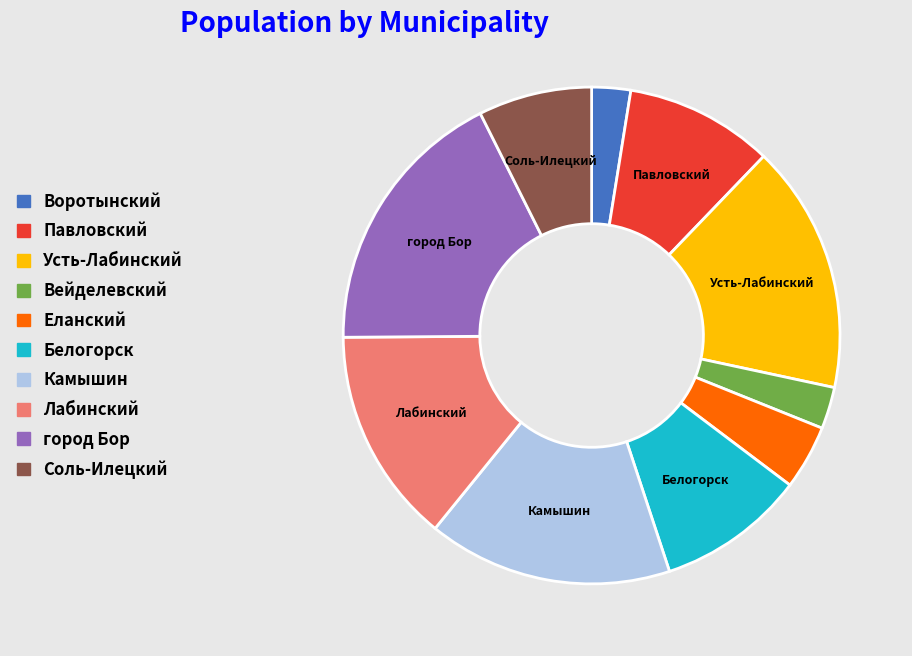

What is the largest slice in the pie chart?

город Бор